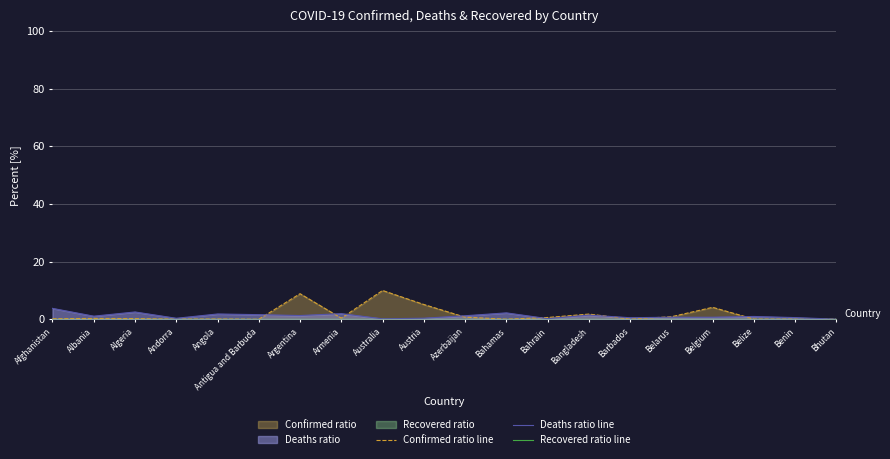

Rank the series by their maximum value, from lowest to highest.

Recovered ratio line, Deaths ratio line, Confirmed ratio line